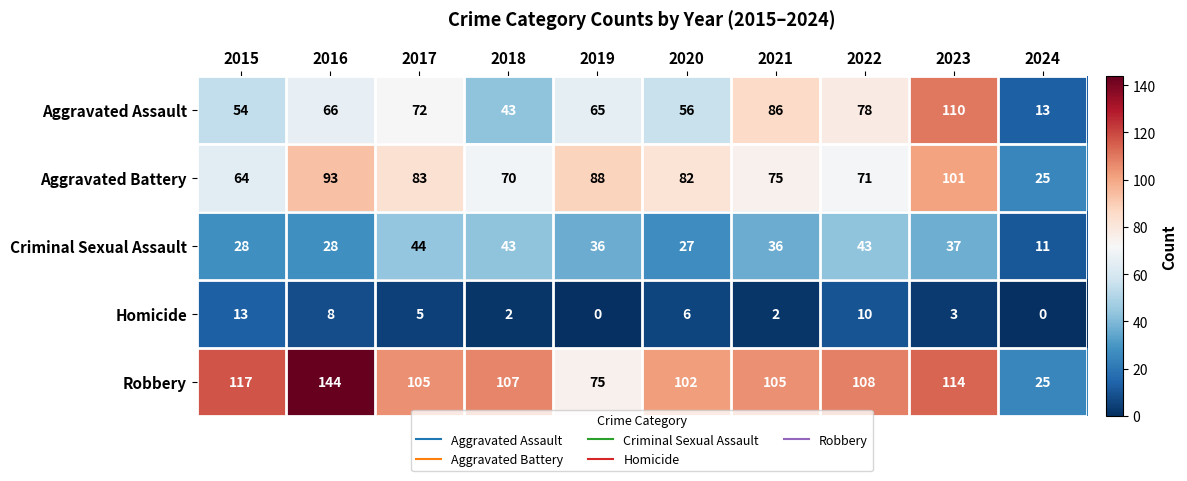

What is the spread (max minus min) of values at 2020?

96